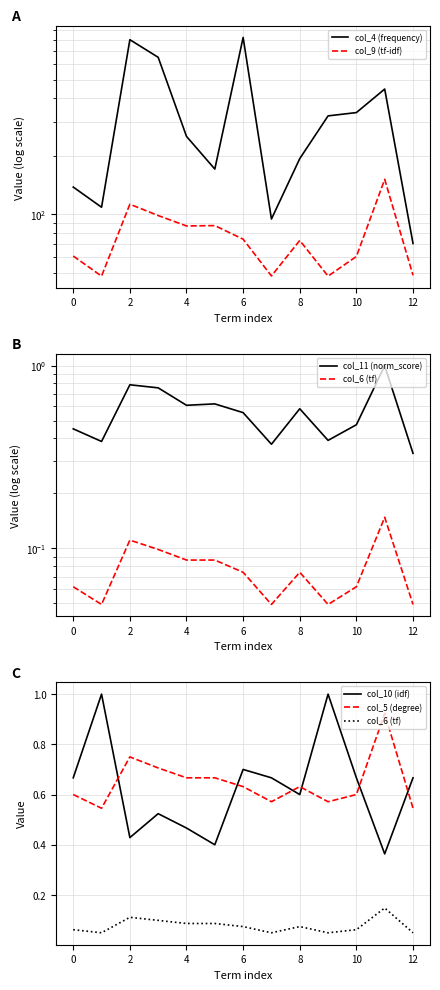

Rank the series at 2 from highest to lowest value.

col_4 (frequency), col_9 (tf-idf), col_11 (norm_score), col_5 (degree), col_10 (idf), col_6 (tf)